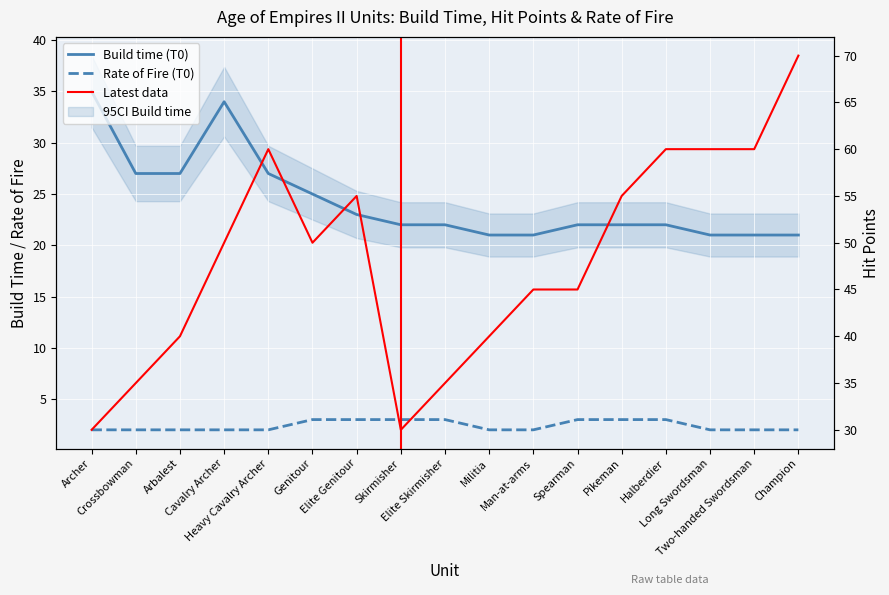

Does the chart display data point markers on the line(s)?

No